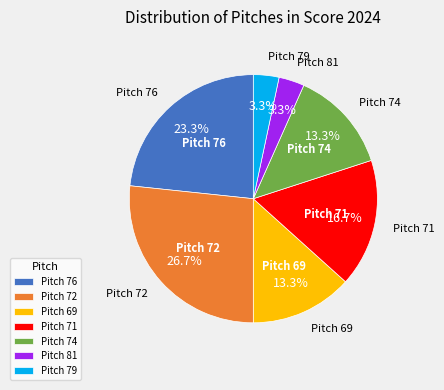

How many slices are in this pie chart?

7